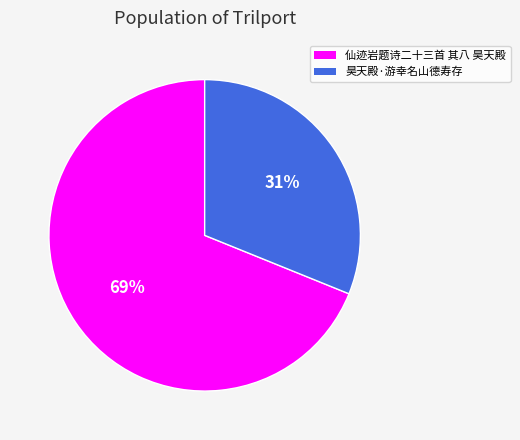

What is the ratio of the value at 仙迹岩题诗二十三首 其八 昊天殿 to the value at 昊天殿·游幸名山德寿存?

2.2